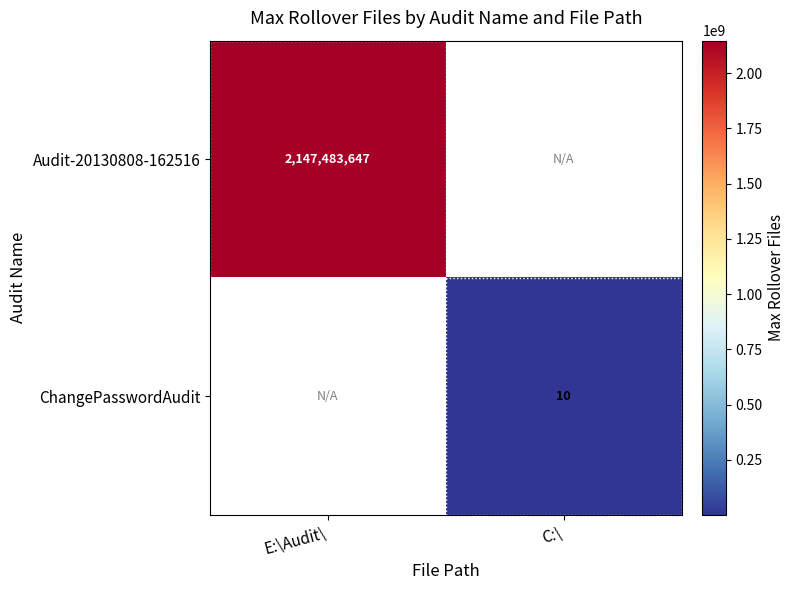

Which has a higher value, E:\Audit\ or C:\?

E:\Audit\